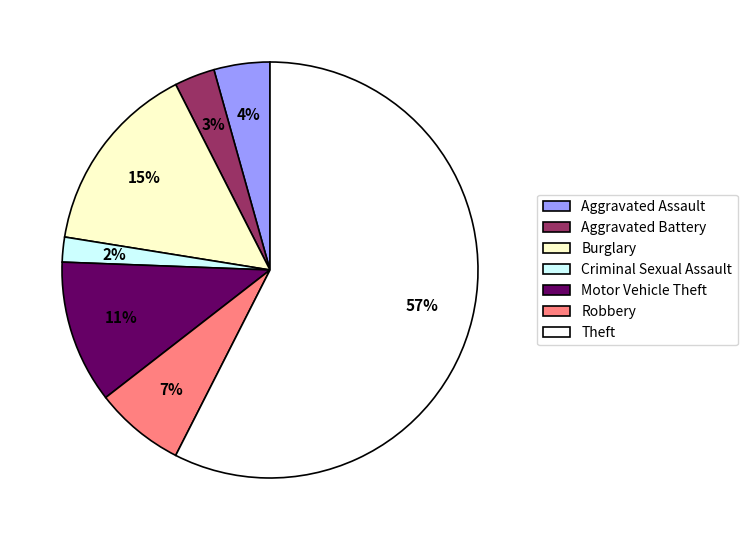

To the nearest percent, what is the difference between the Robbery and Criminal Sexual Assault slice percentages?

5%